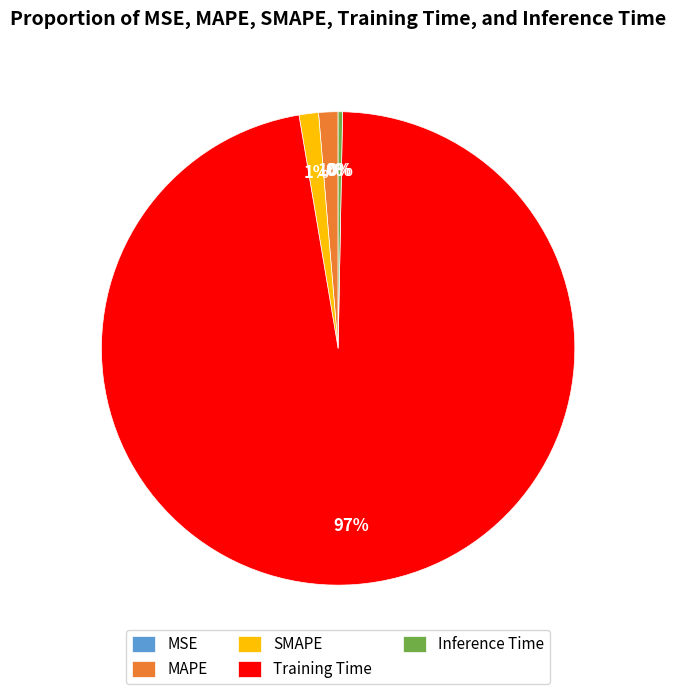

What percentage is the SMAPE slice, to the nearest percent?

1%